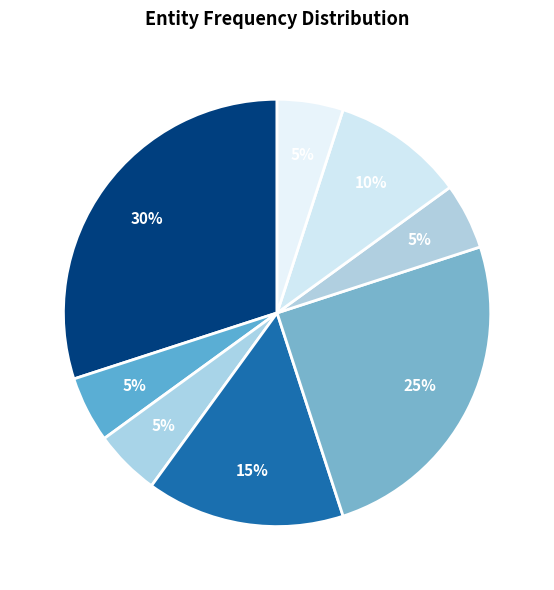

How many slices are in this pie chart?

8